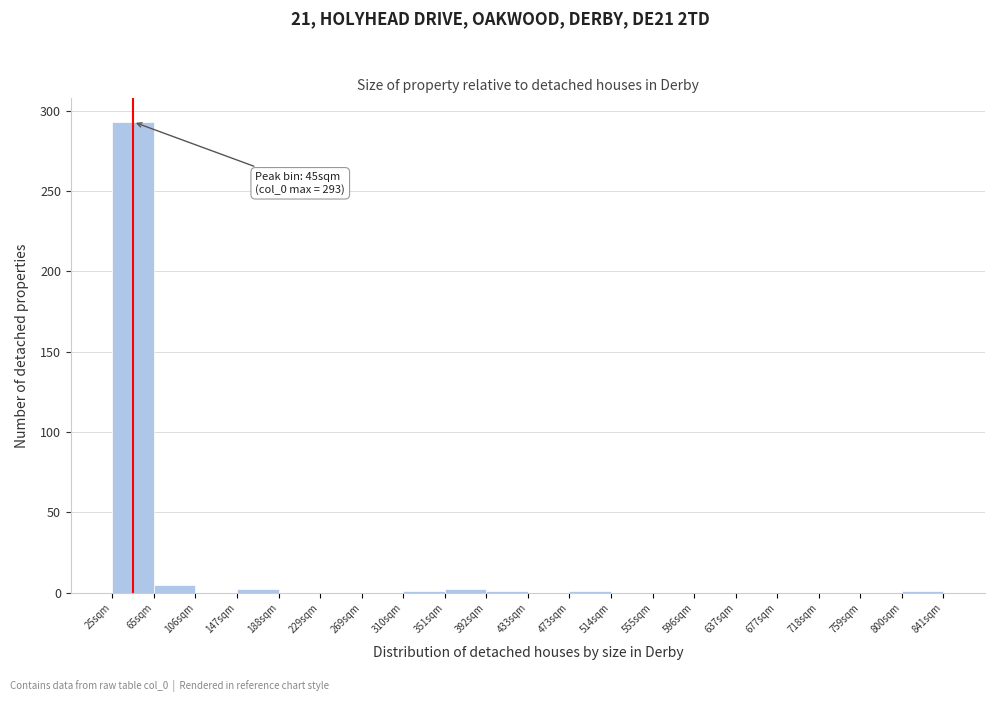

Which range on the x-axis has the tallest bar?

25 to 65